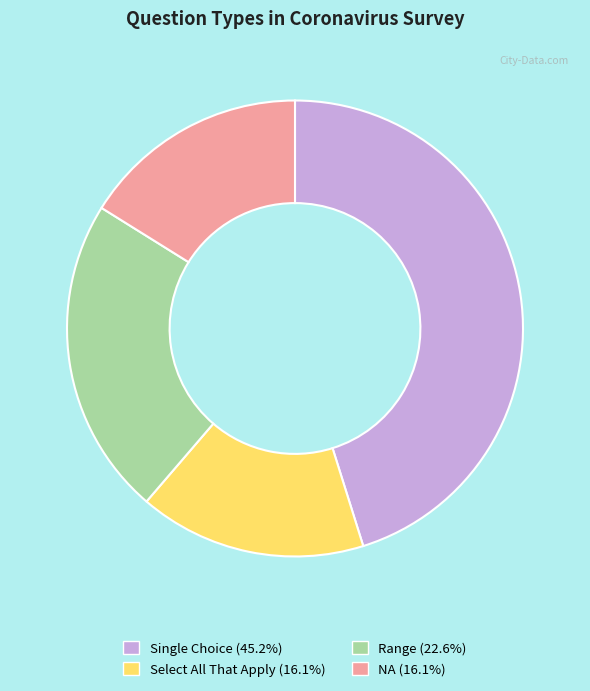

Which has a higher value, Single Choice or NA?

Single Choice